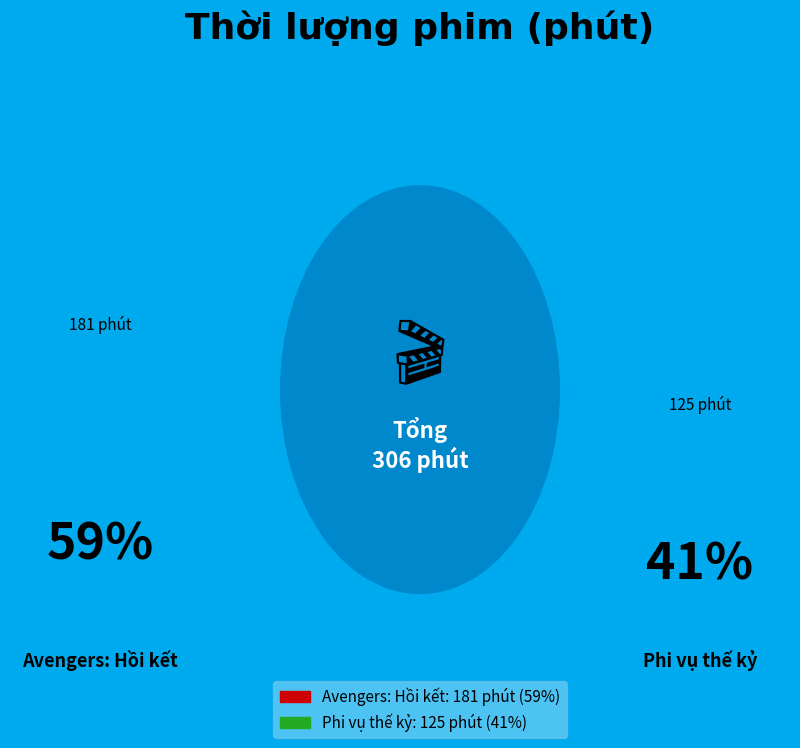

Rank the categories by value from lowest to highest.

Phi vụ thế kỷ, Avengers: Hồi kết